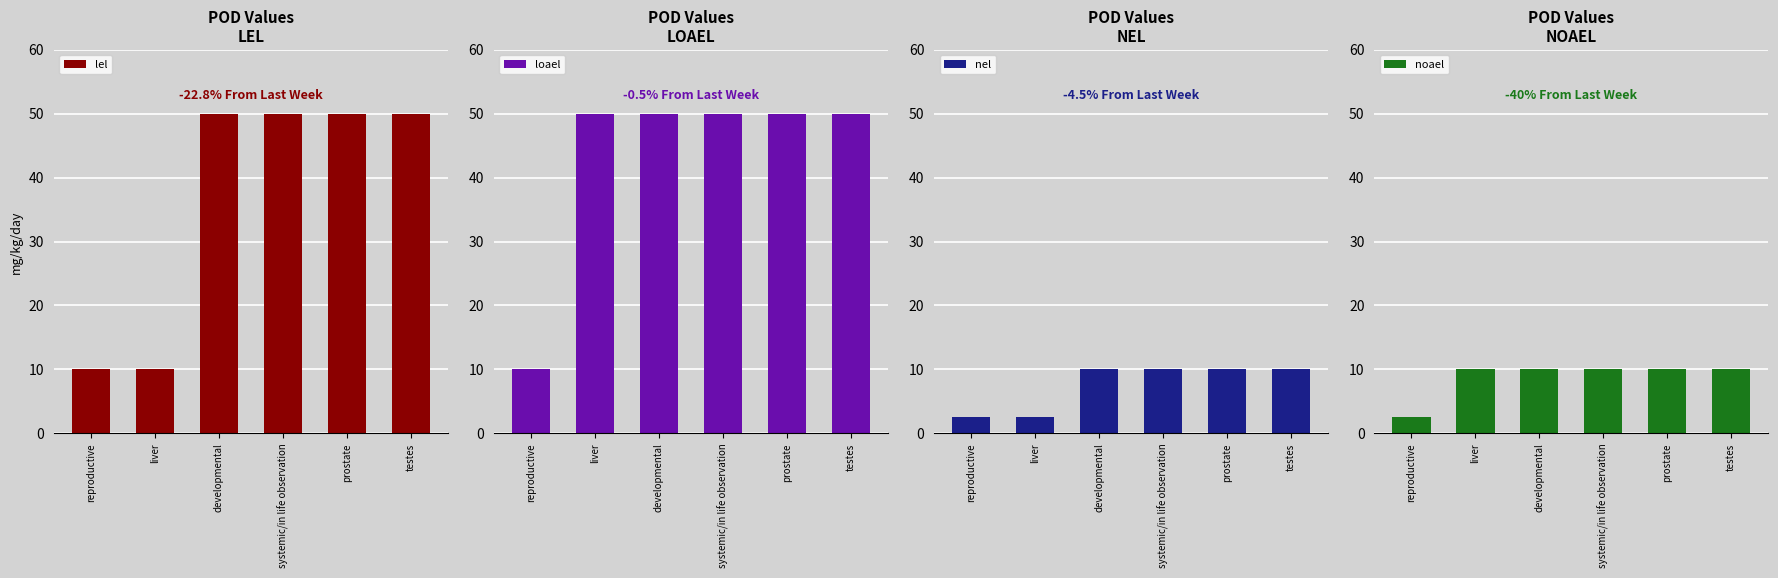

Rank the series at reproductive from highest to lowest value.

lel, loael, nel, noael